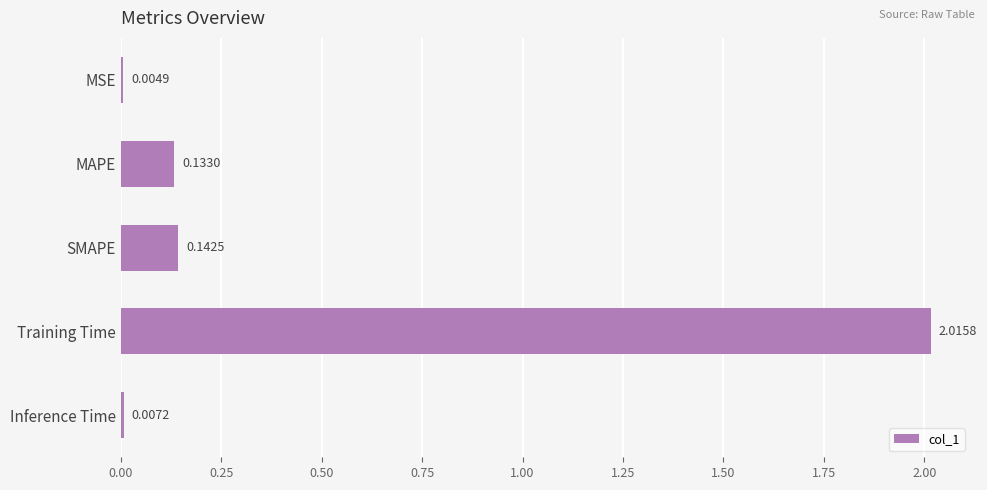

What is the sum of all values?

2.3